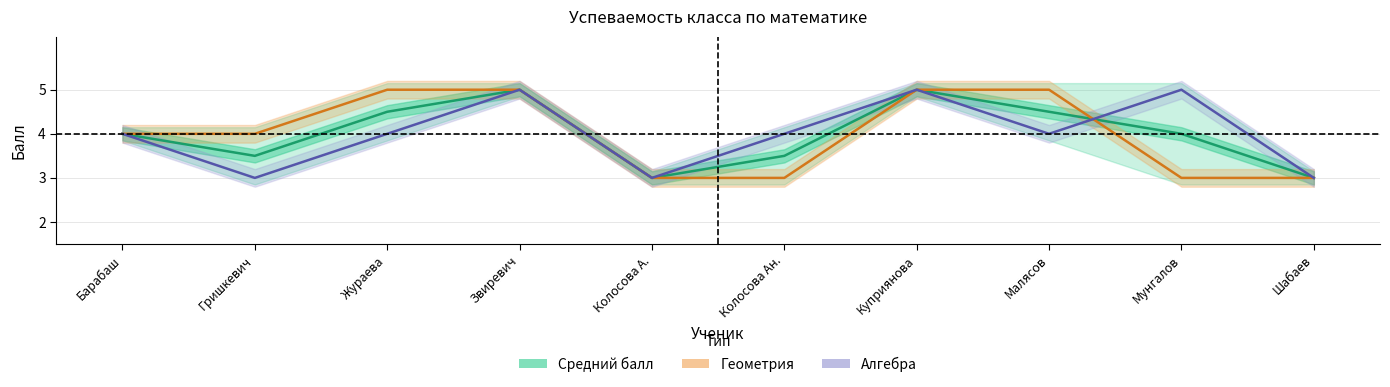

Count the Средний балл values in the range 3 to 4.

6